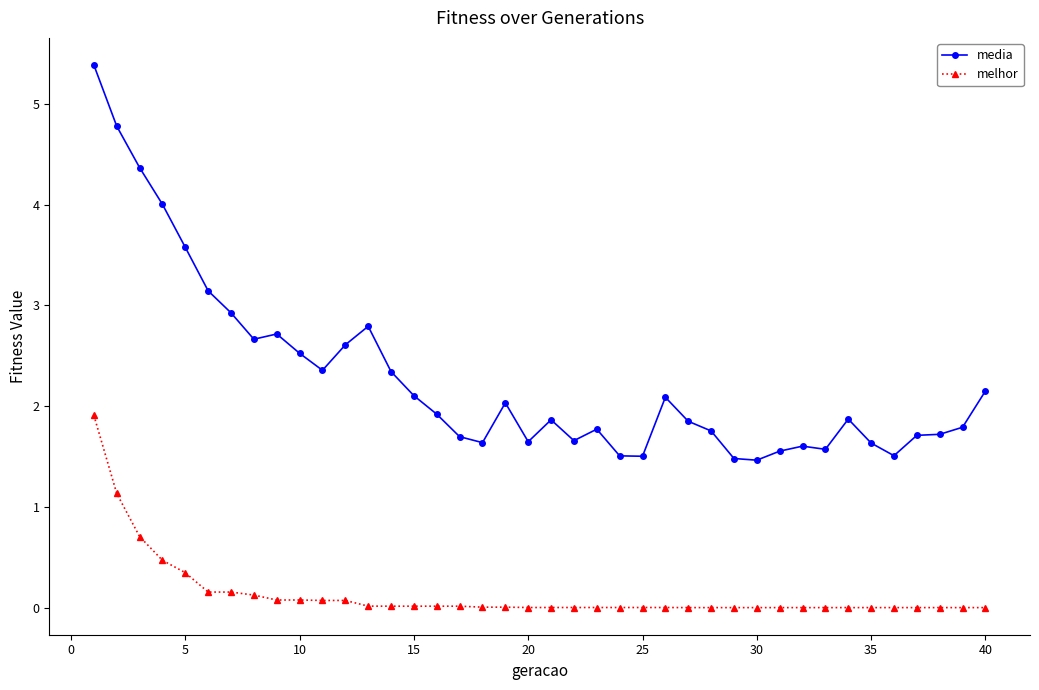

What is the difference between the maximum and minimum values in the melhor series?

1.9